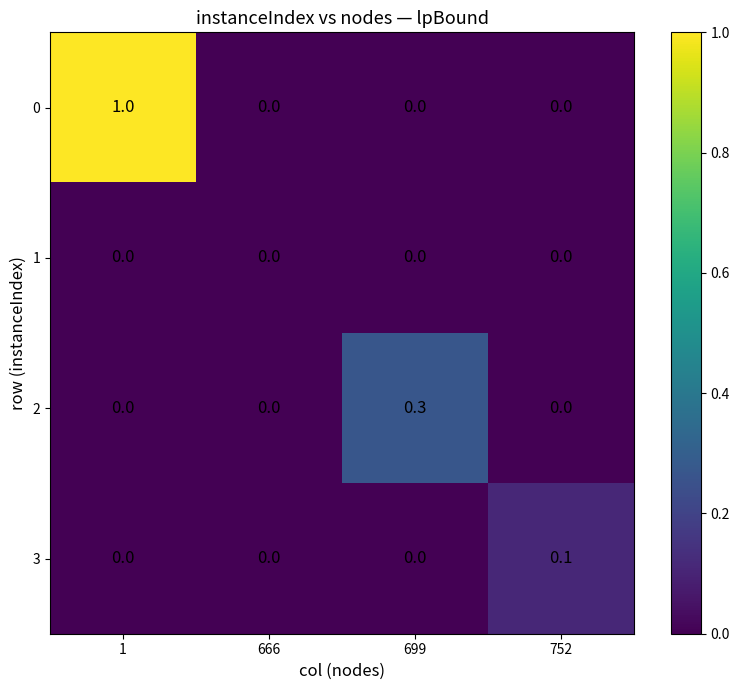

Which label corresponds to the largest value in the chart?

1